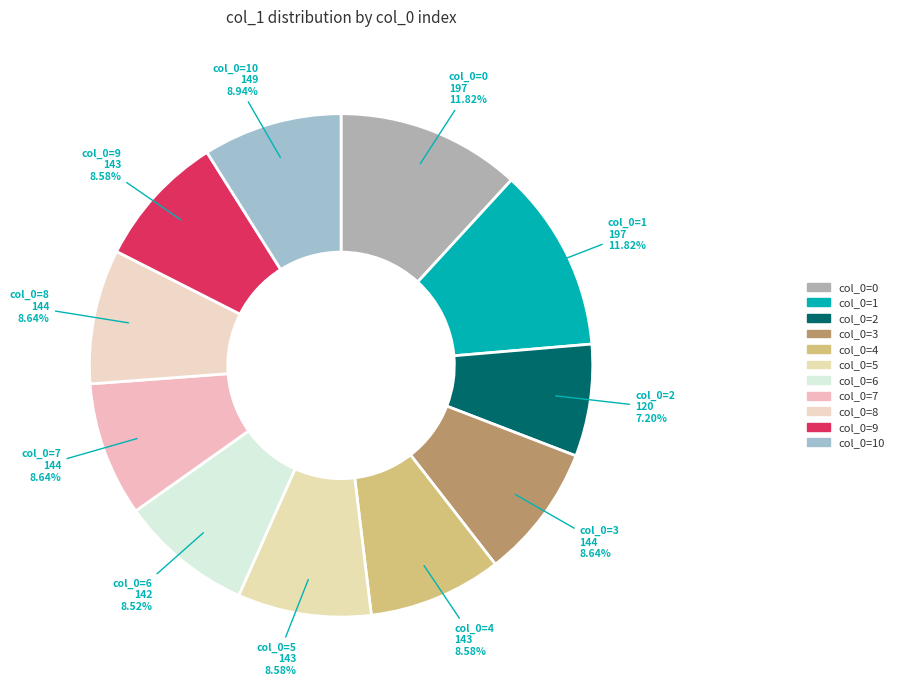

How many slices are in this pie chart?

11